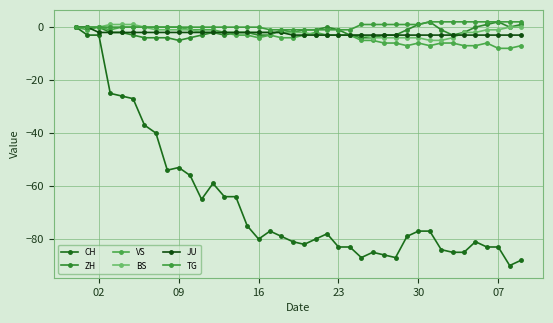

Which series has the largest total across all categories?

TG